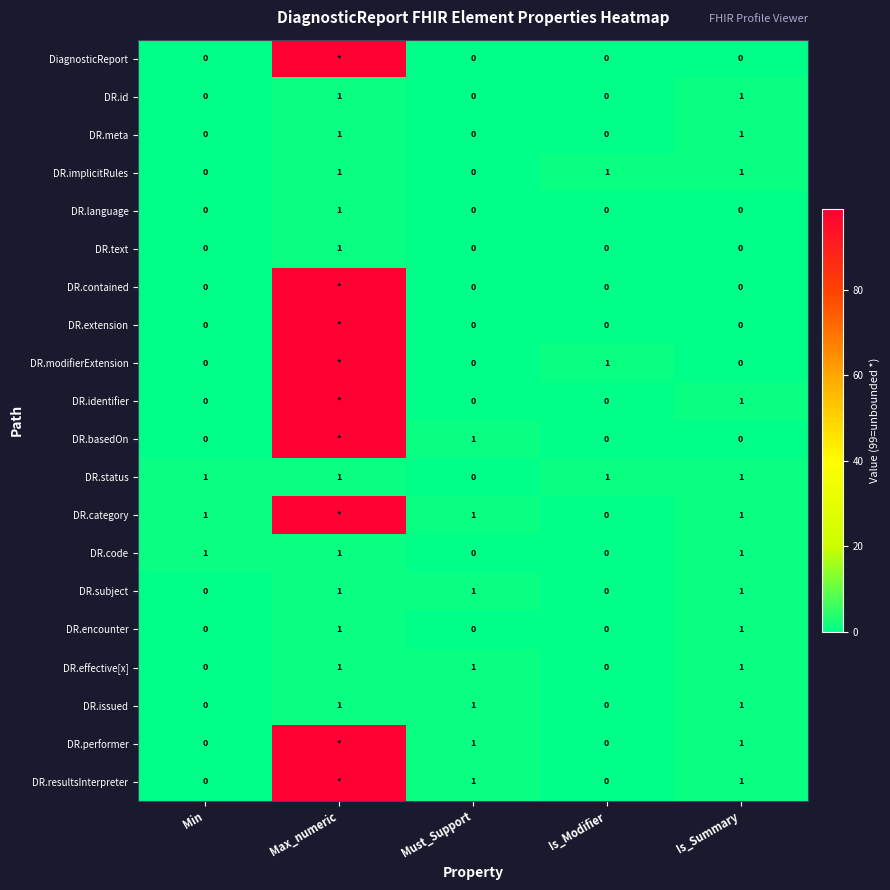

What is the total value across all series at Min?

3